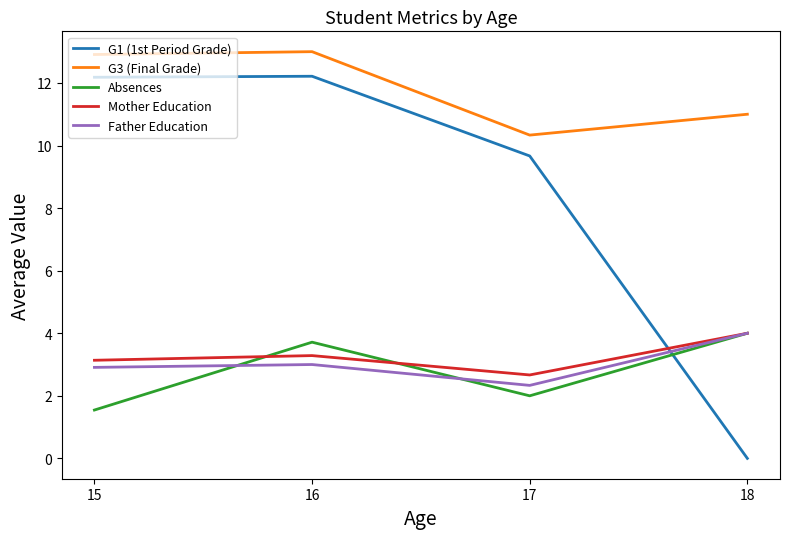

How many distinct data groups are displayed?

5